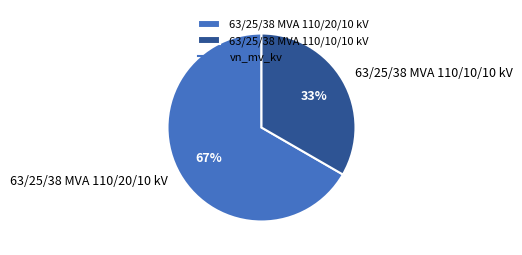

Between 63/25/38 MVA 110/20/10 kV and 63/25/38 MVA 110/10/10 kV, which is larger?

63/25/38 MVA 110/20/10 kV